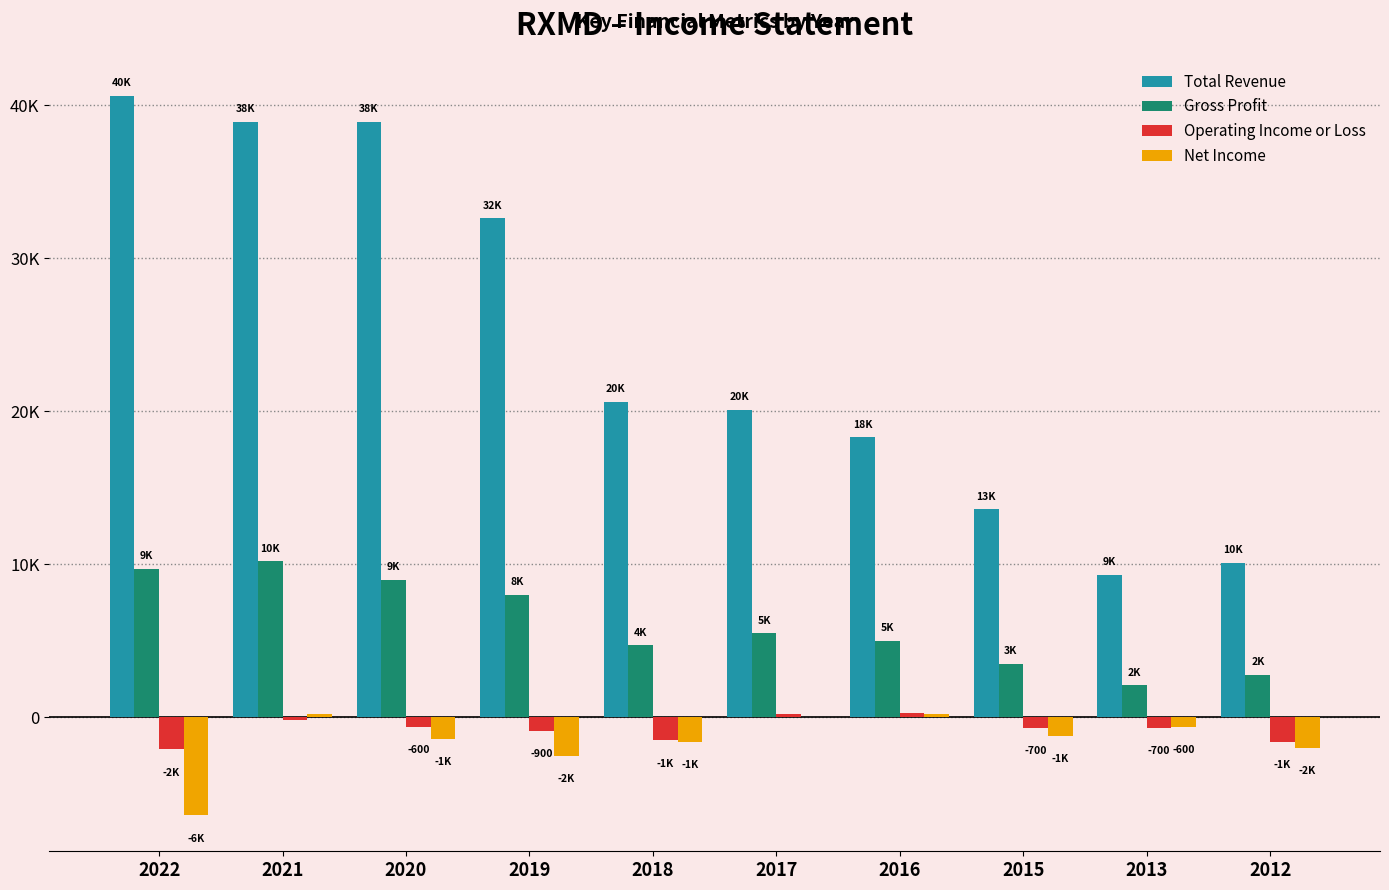

What are all the series names shown in the legend?

Total Revenue, Gross Profit, Operating Income or Loss, Net Income